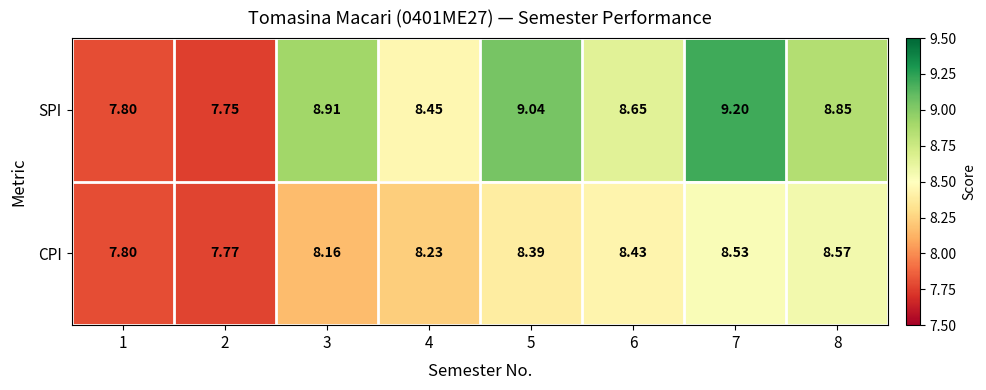

How many data points does each series have?

8